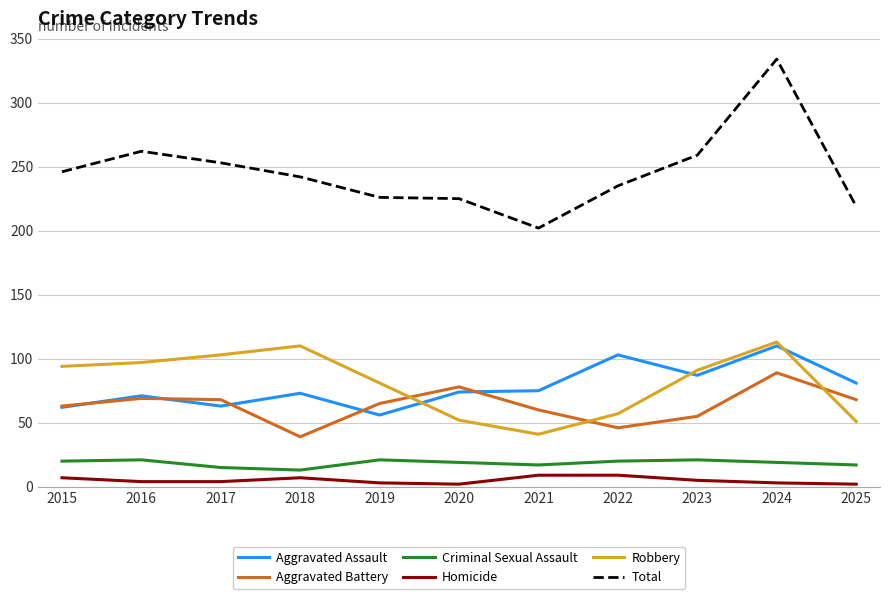

True or false: Total and Aggravated Assault intersect in this chart.

False